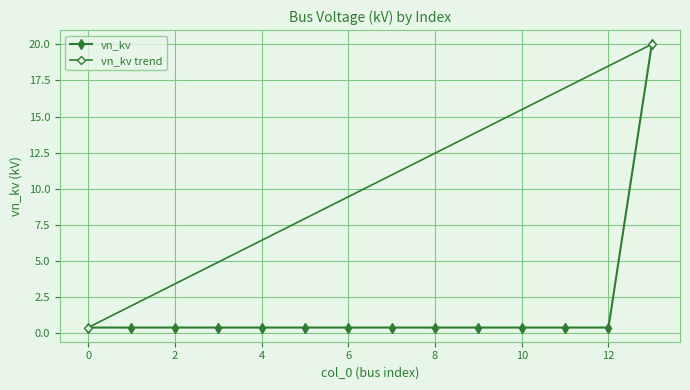

Reading right to left, what are all the values shown in this chart?

13=20.0	12=0.4	11=0.4	10=0.4	9=0.4	8=0.4	7=0.4	6=0.4	5=0.4	4=0.4	3=0.4	2=0.4	1=0.4	0=0.4